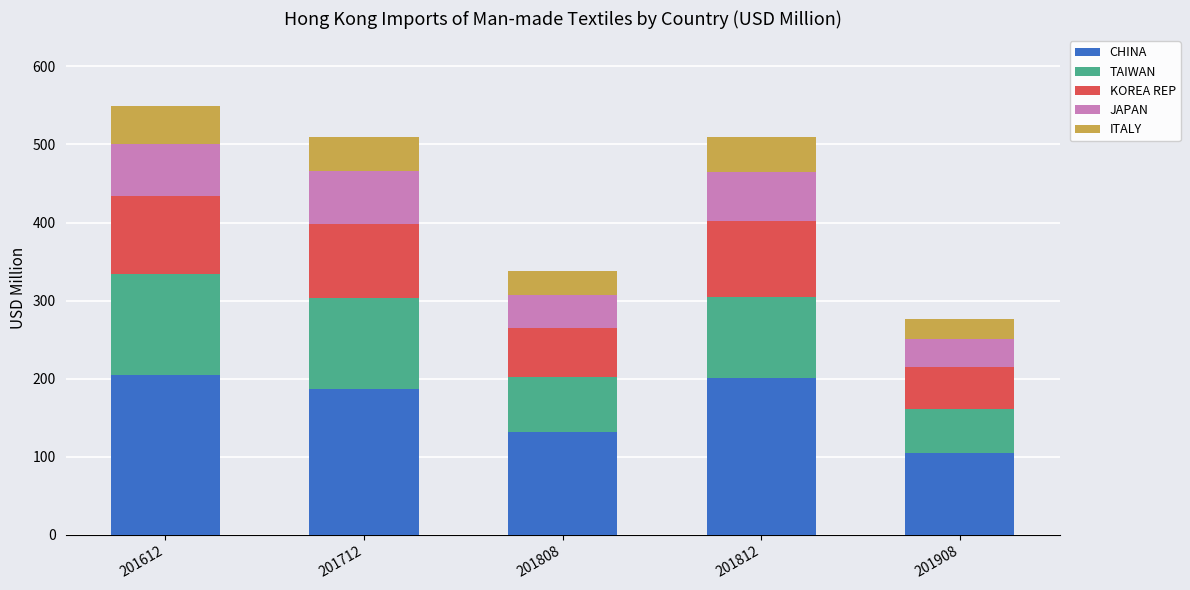

Reading left to right, transcribe the values for CHINA.

201612=204.3	201712=186.5	201808=131.5	201812=201.2	201908=104.6